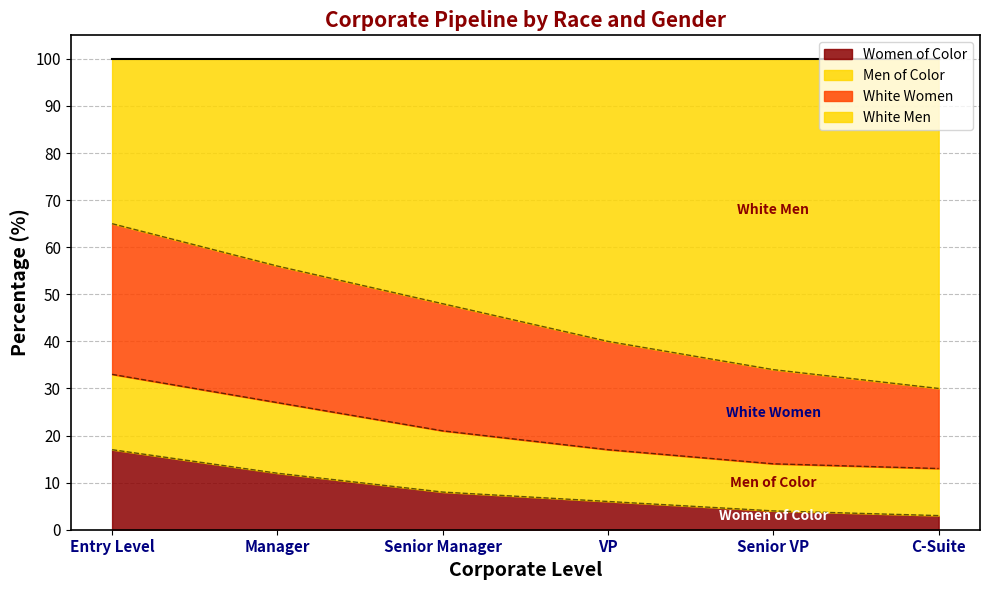

How many lines are shown in the chart?

4